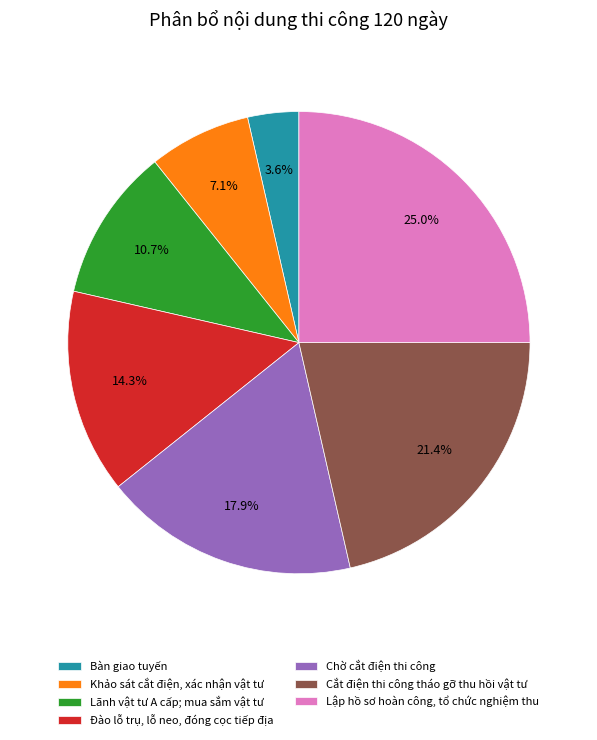

How much of the chart is everything except Lập hồ sơ hoàn công, tổ chức nghiệm thu?

75.0%